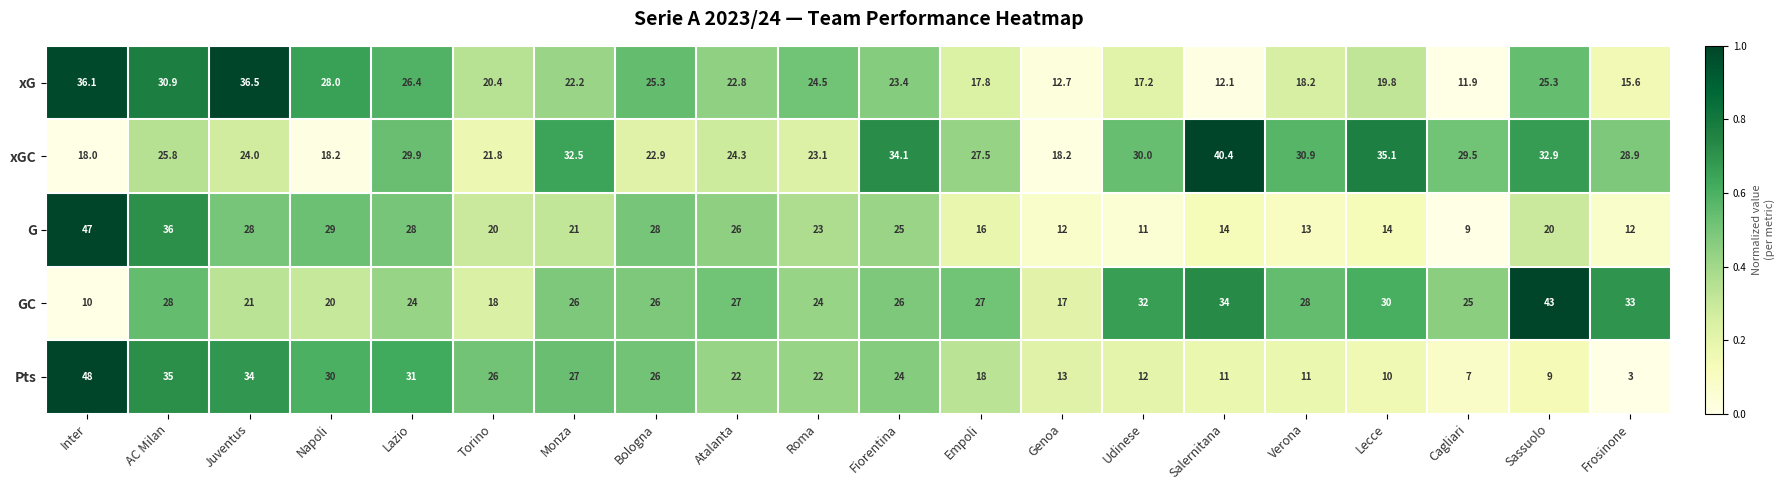

Which series has the largest total across all categories?

xGC